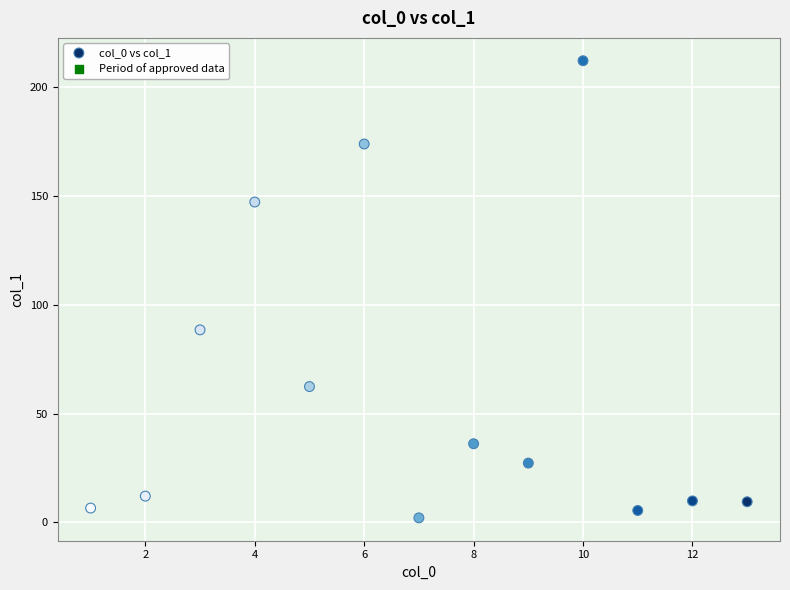

What is the range of Y values (max minus min)?

210.3